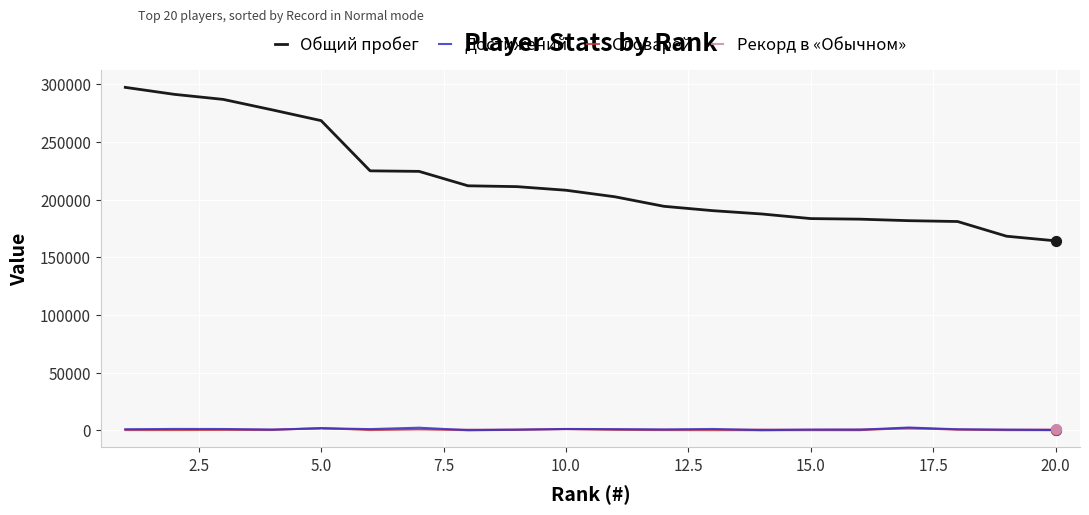

At how many categories does at least one series exceed 255720?

5